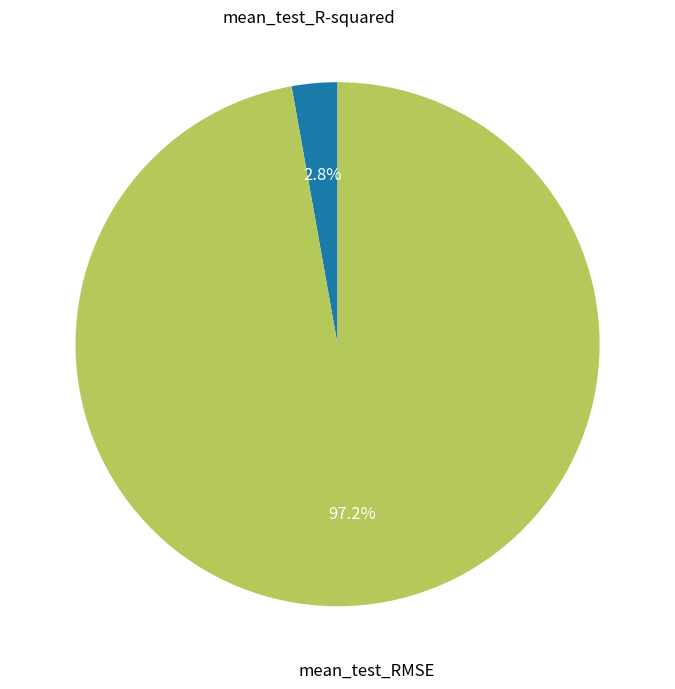

How many slices are in this pie chart?

2